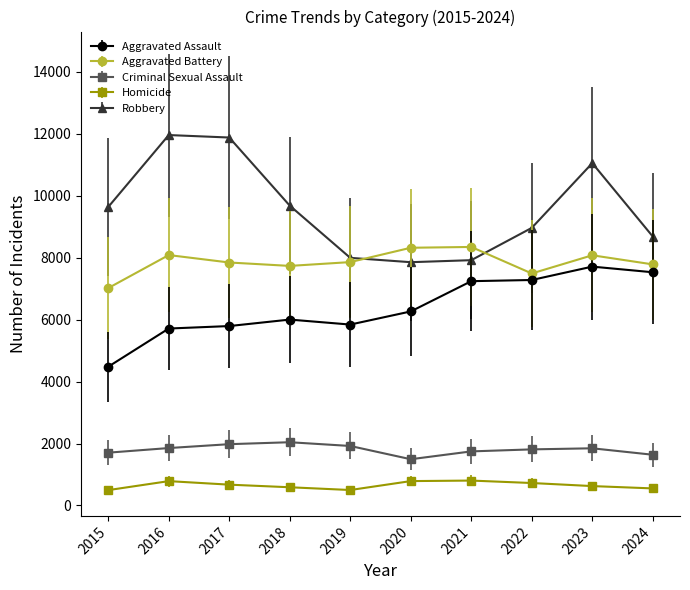

Which series has the largest total across all categories?

Robbery